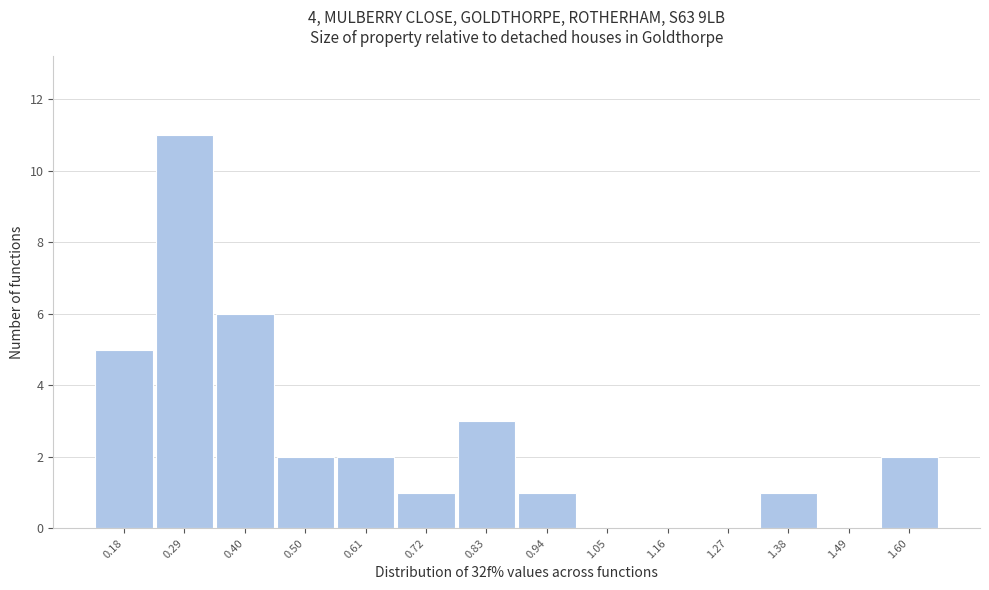

Reading right to left, list all the values displayed in this chart.

1.60=2	1.49=0	1.38=1	1.27=0	1.16=0	1.05=0	0.94=1	0.83=3	0.72=1	0.61=2	0.50=2	0.40=6	0.29=11	0.18=5